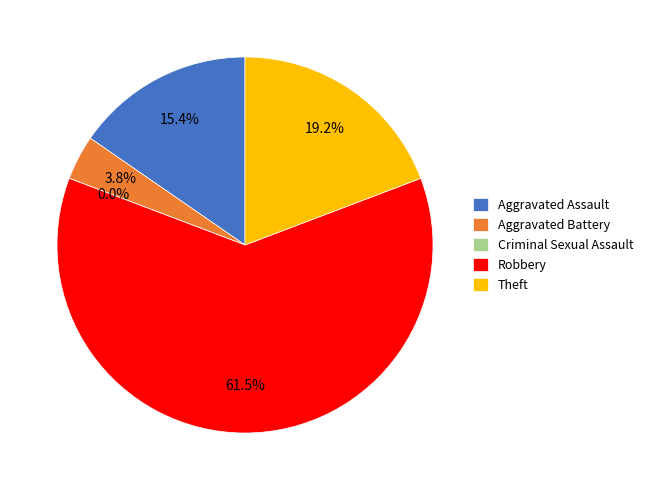

What is the largest slice in the pie chart?

Robbery